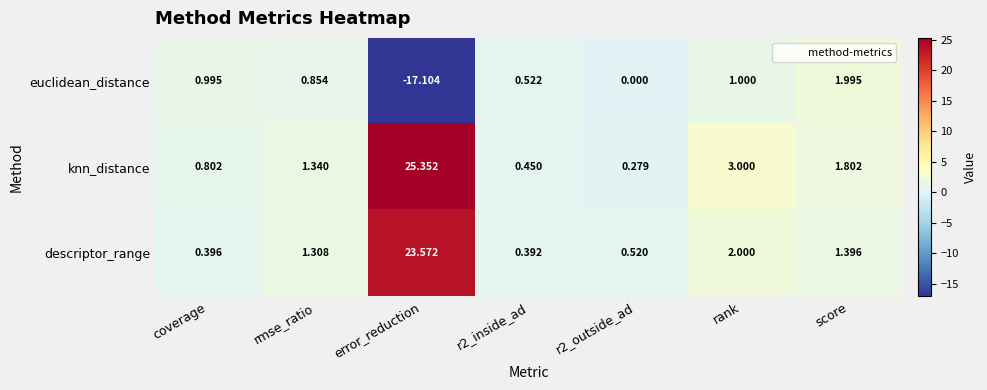

At which category is the sum across all series the highest?

error_reduction